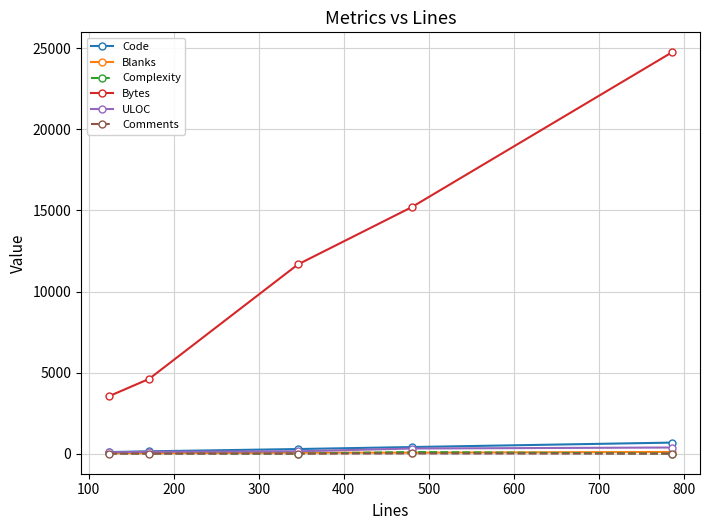

True or false: Complexity has more than 2 points higher than both neighbors.

False